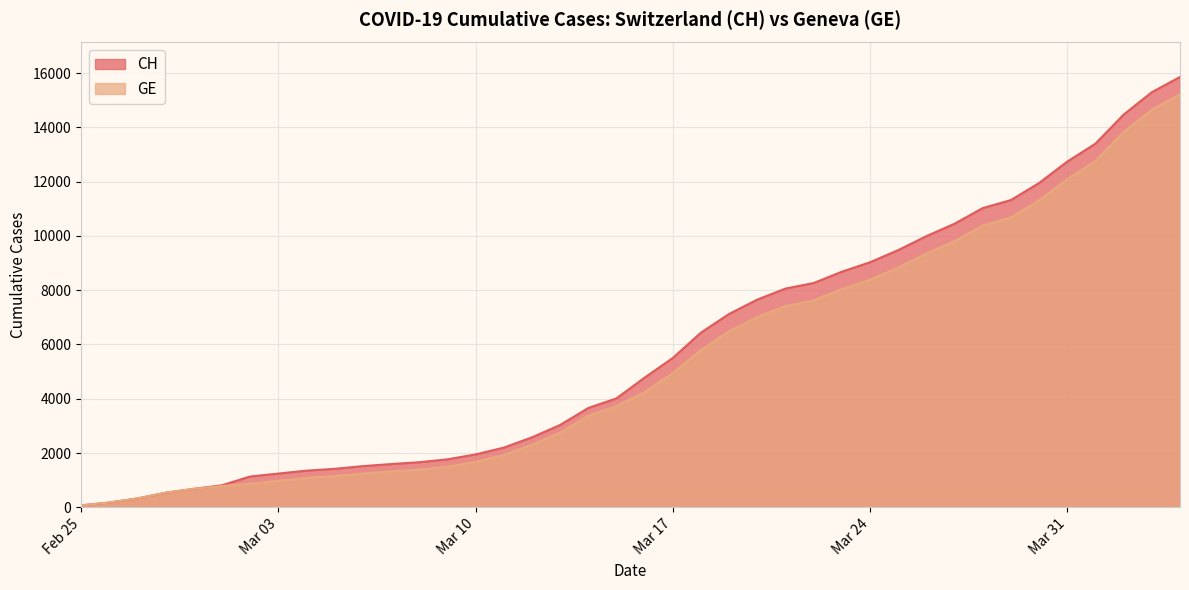

At which label is CH closest to 7964?

2020-03-21